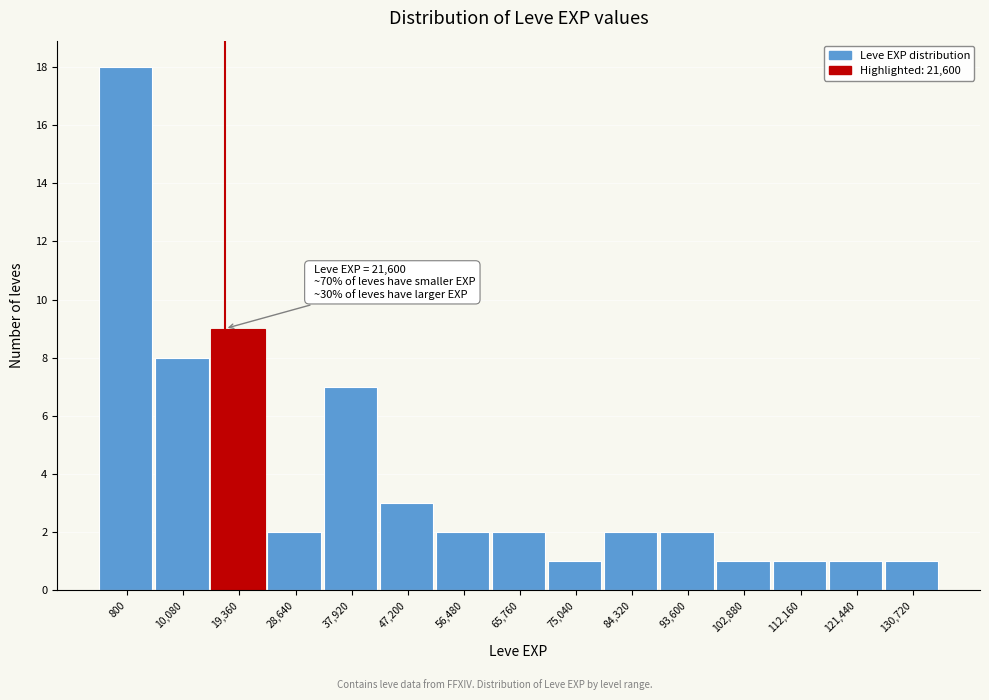

Reading right to left, what are all the values shown in this chart?

1	1	1	1	2	2	1	2	2	3	7	2	9	8	18